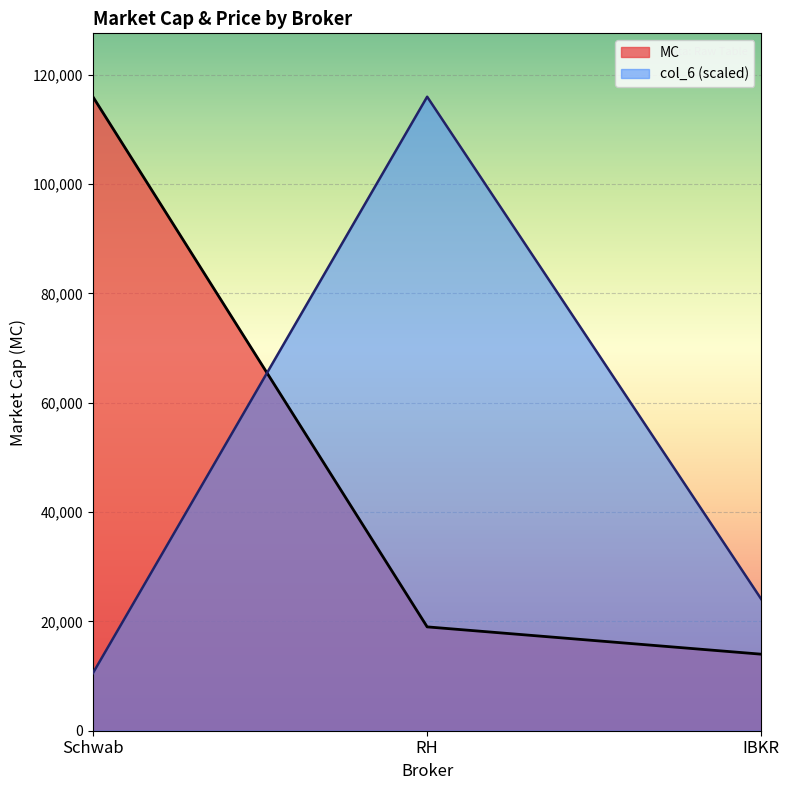

What is the sum of all col_6 values?

150550.1